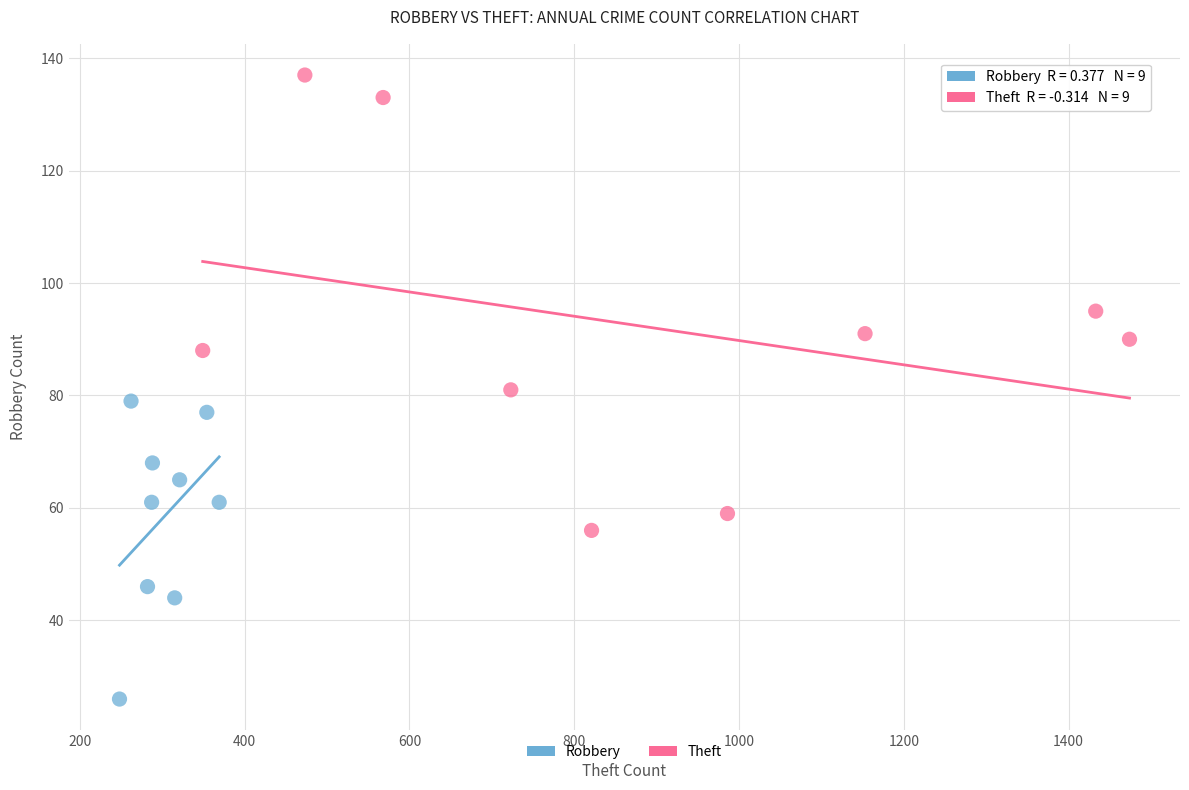

Which series reaches the maximum Y coordinate?

Theft